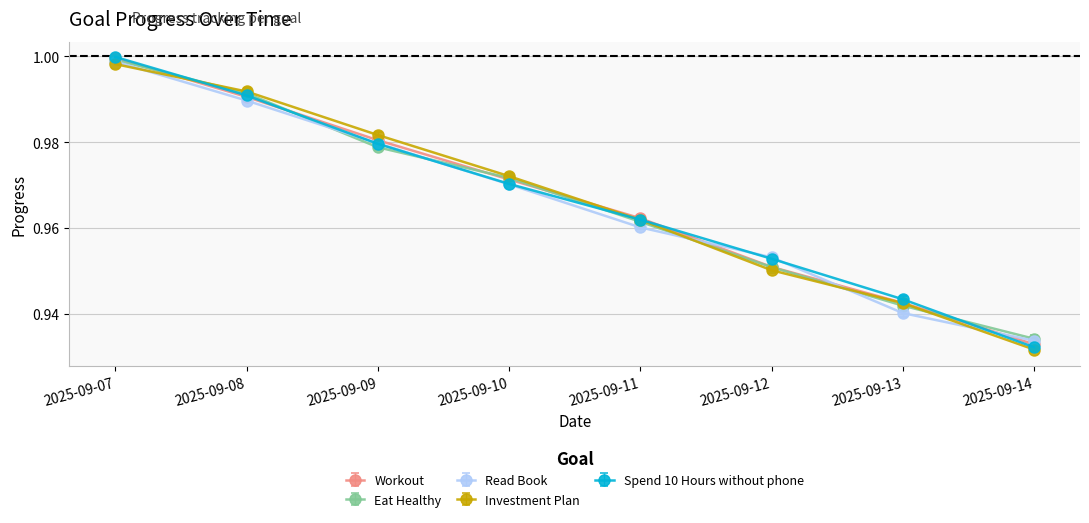

True or false: Investment Plan has more than 0 interior local peaks.

False